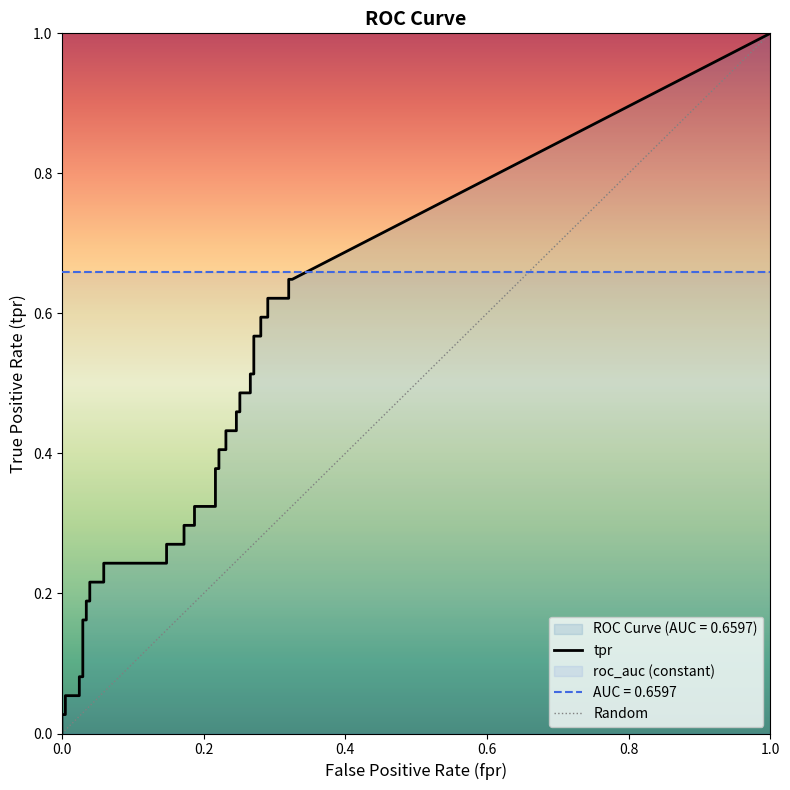

Which label corresponds to the smallest value in the chart?

fpr